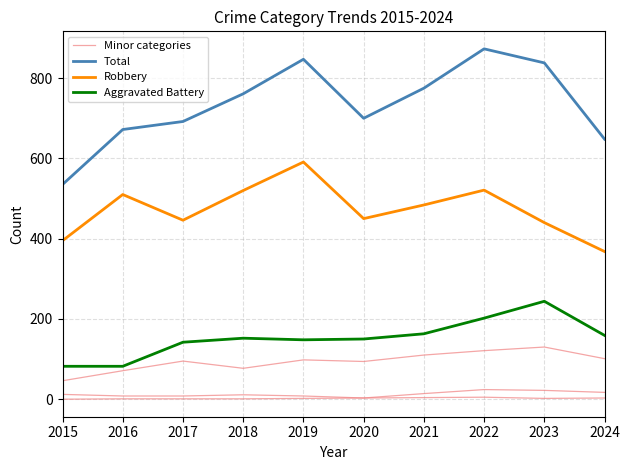

What is the greatest value displayed?

873